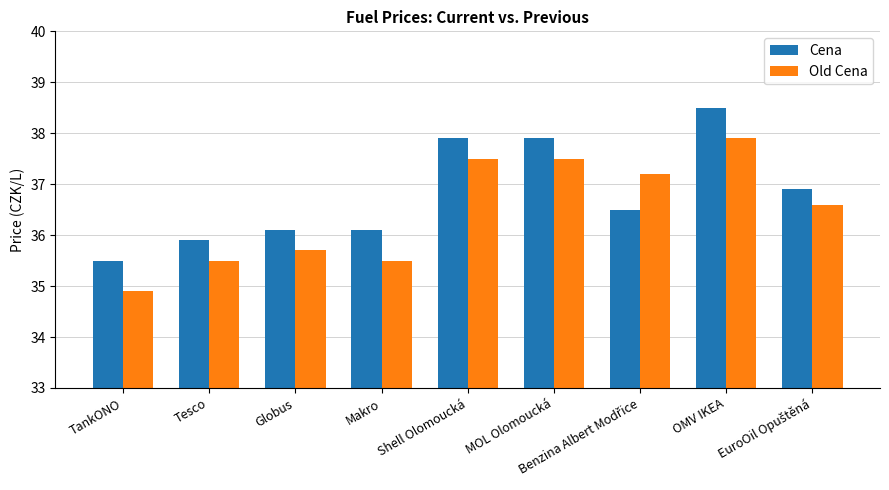

Are the bars horizontal?

No